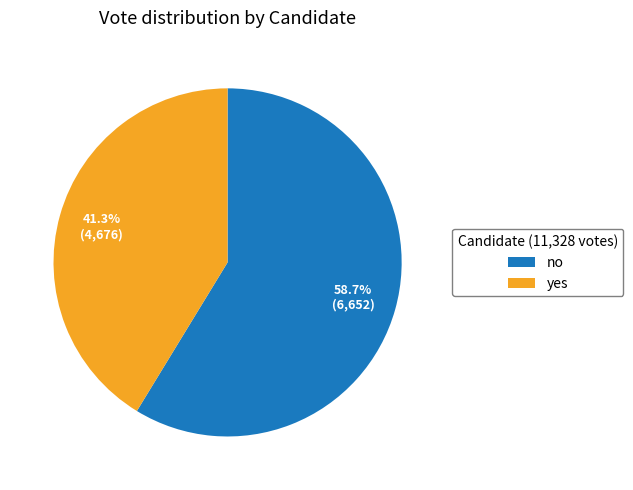

What is the ratio of the value at yes to the value at no?

0.7